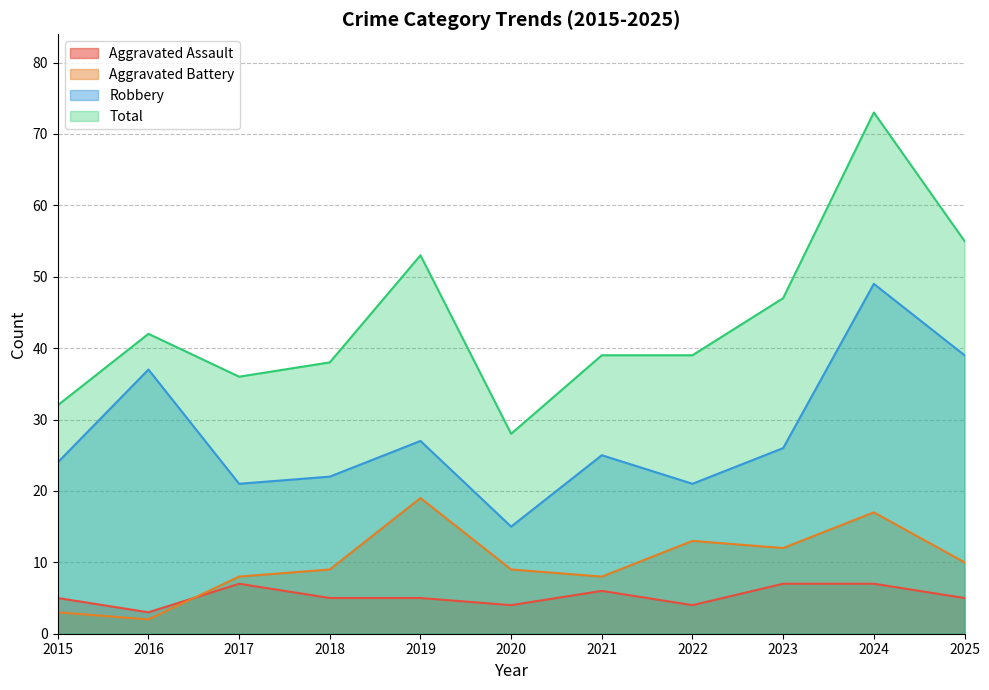

Which series has the widest spread of values?

Total